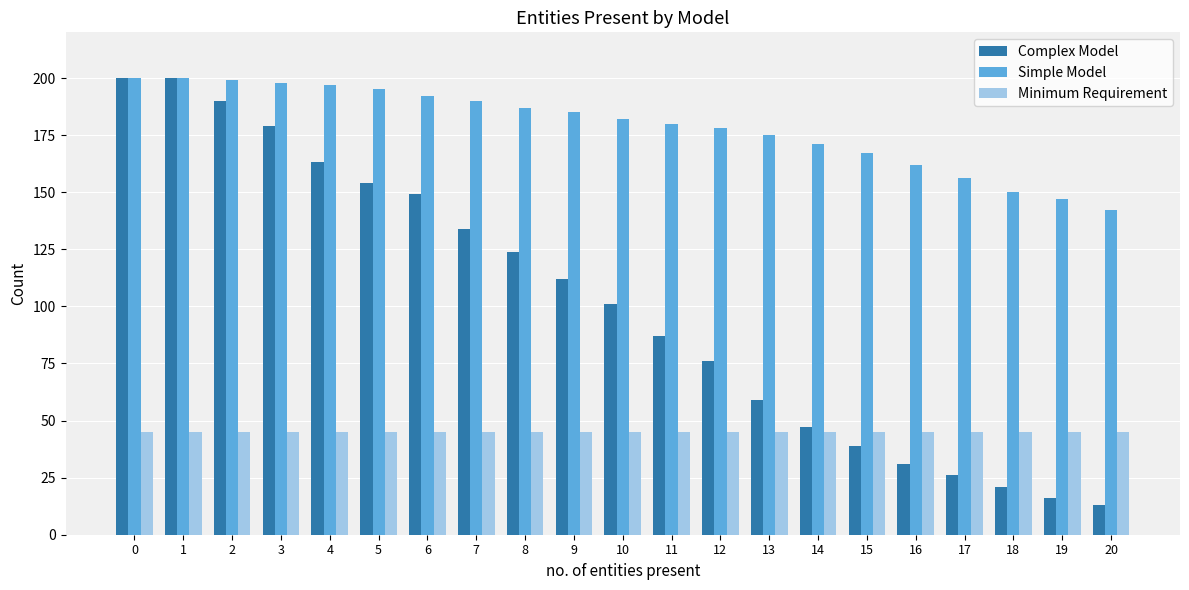

Reading right to left, transcribe all the data shown in this chart.

Complex Model: 20=13	19=16	18=21	17=26	16=31	15=39	14=47	13=59	12=76	11=87	10=101	9=112	8=124	7=134	6=149	5=154	4=163	3=179	2=190	1=200	0=200
Simple Model: 20=142	19=147	18=150	17=156	16=162	15=167	14=171	13=175	12=178	11=180	10=182	9=185	8=187	7=190	6=192	5=195	4=197	3=198	2=199	1=200	0=200
Minimum Requirement: 20=45	19=45	18=45	17=45	16=45	15=45	14=45	13=45	12=45	11=45	10=45	9=45	8=45	7=45	6=45	5=45	4=45	3=45	2=45	1=45	0=45